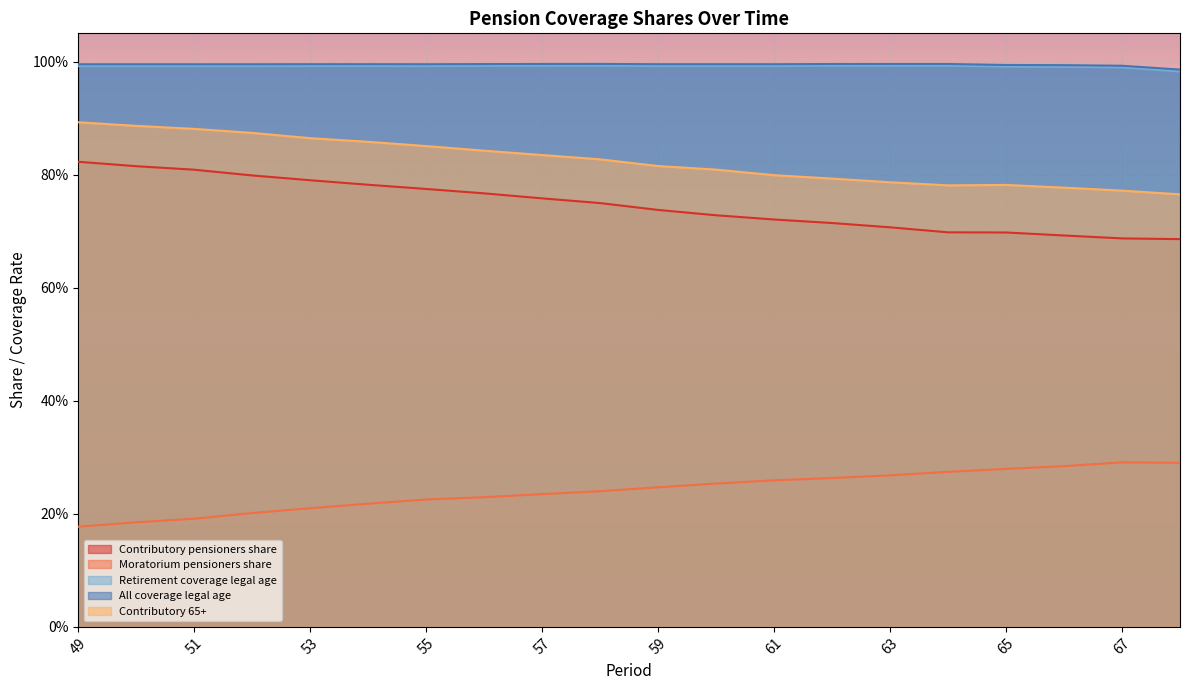

What is the total value across all series at 64?

3.7